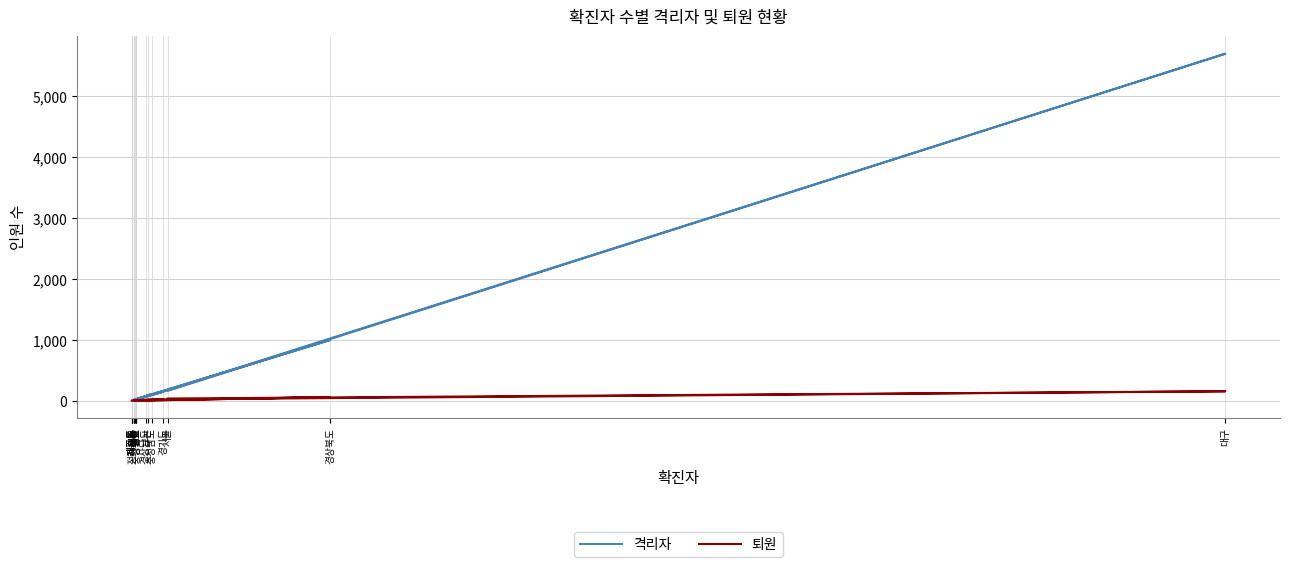

How many distinct data groups are displayed?

2